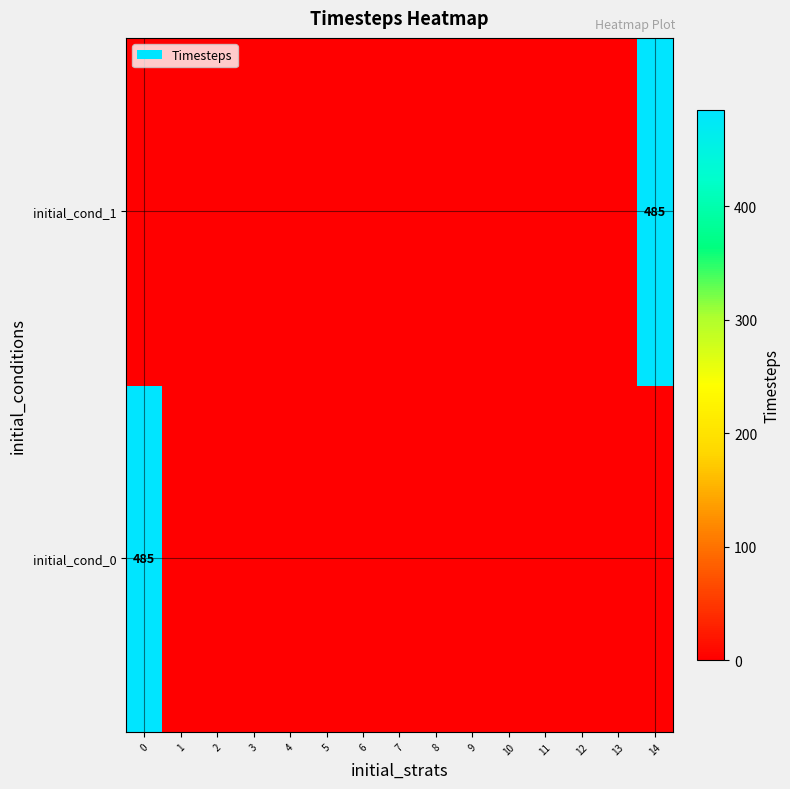

At how many categories does at least one series exceed 217?

2